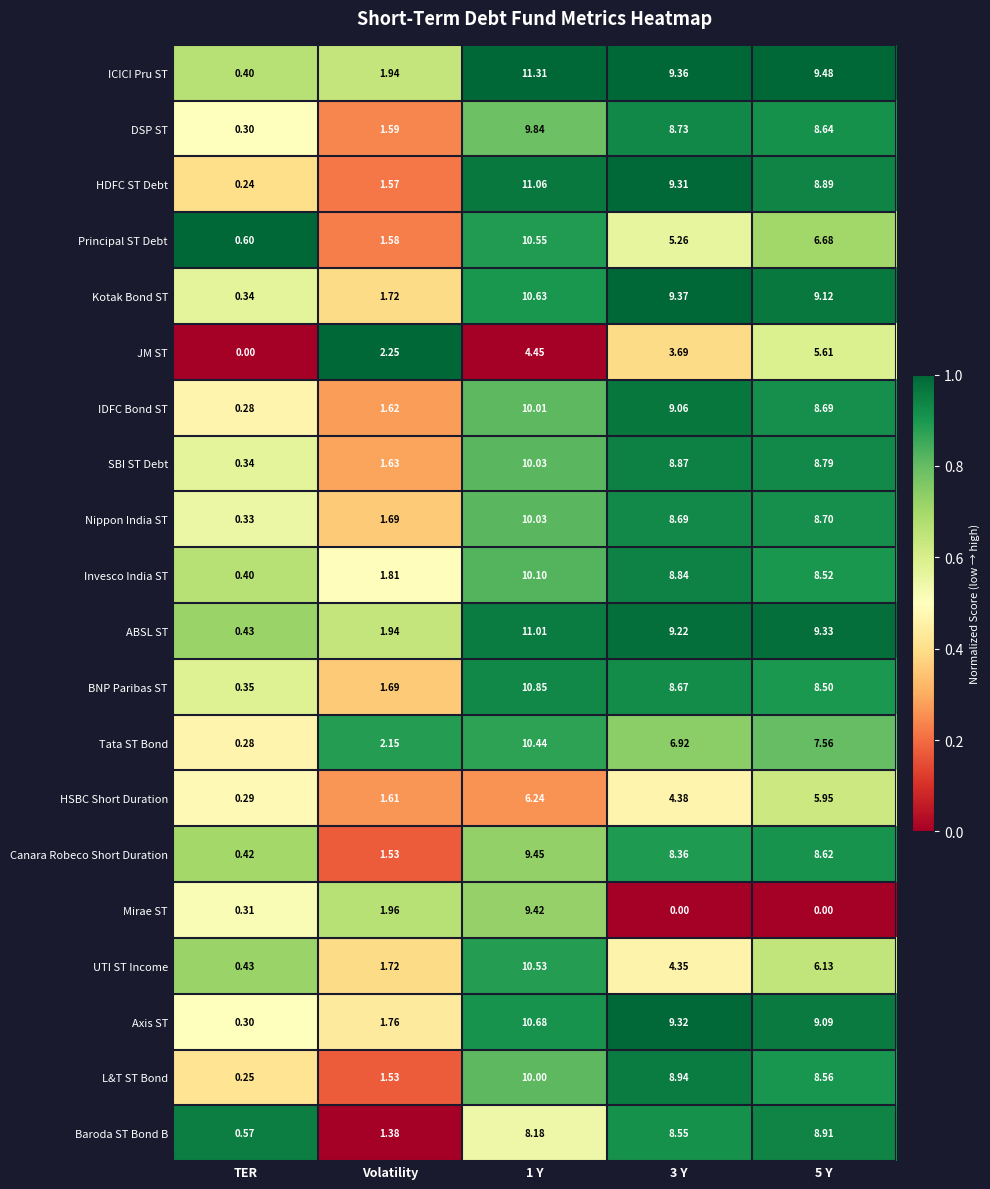

Which series has the largest total across all categories?

ICICI Pru ST